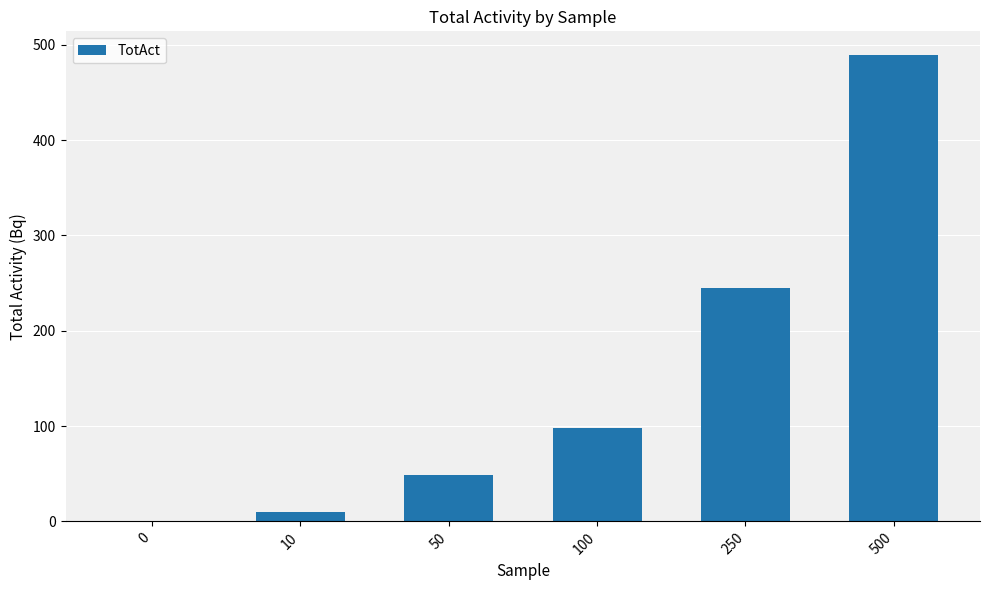

Reading right to left, transcribe all the data shown in this chart.

489.6	244.8	97.8	49.0	9.8	0.0